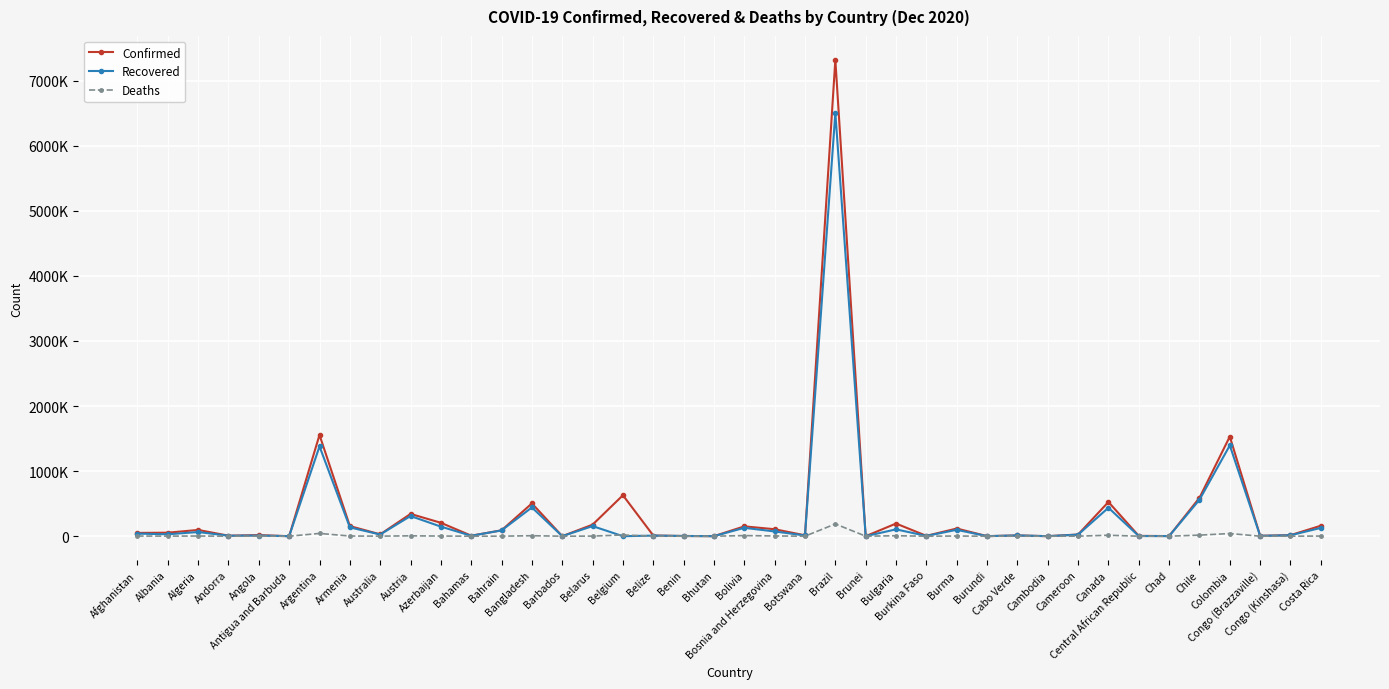

Does the chart have visible grid lines?

Yes